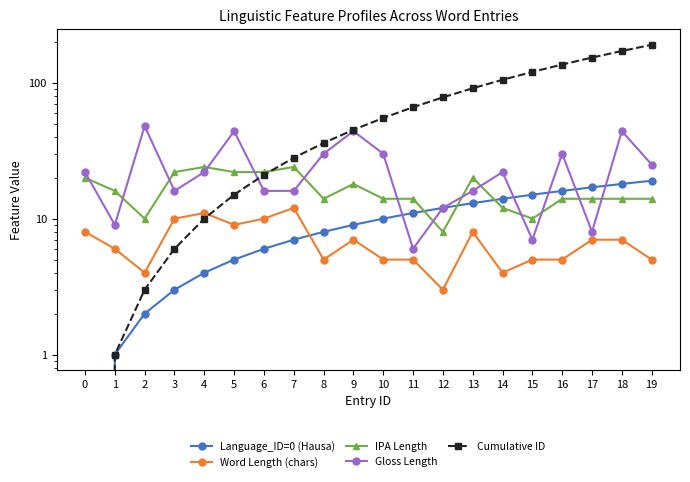

What are all the series names shown in the legend?

Language_ID=0 (Hausa), Word Length (chars), IPA Length, Gloss Length, Cumulative ID